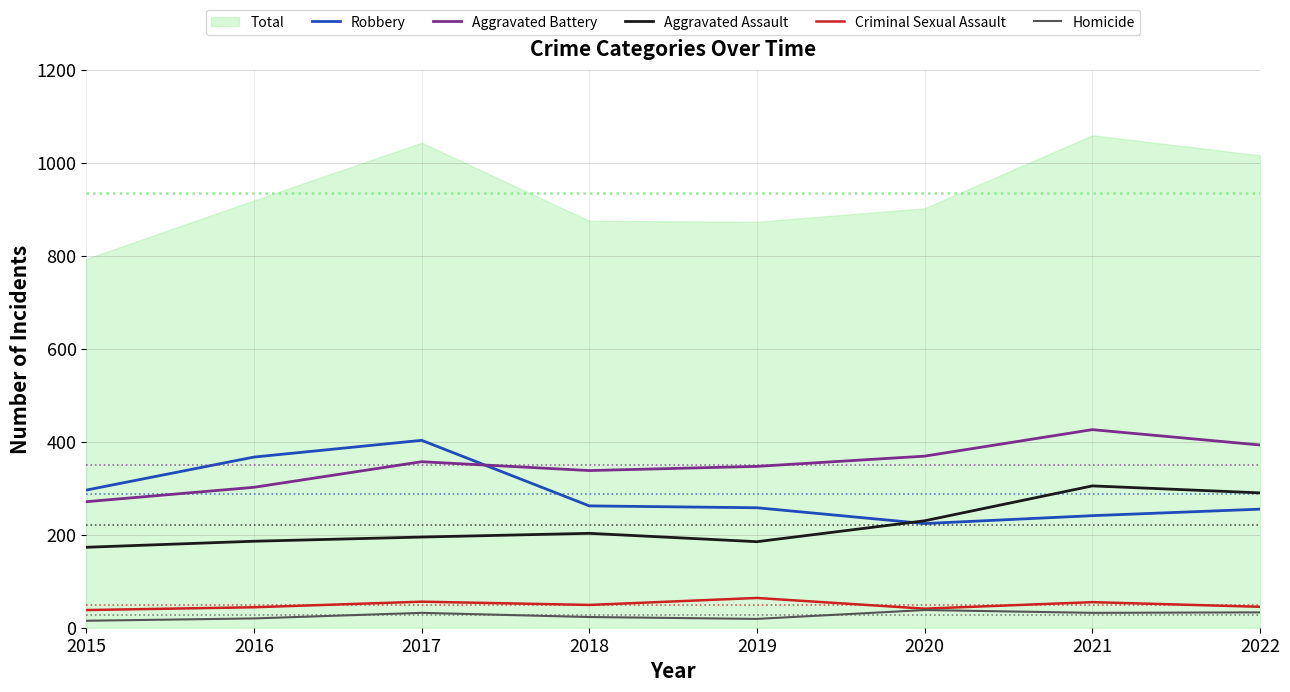

True or false: Homicide and Aggravated Battery cross at least once.

False